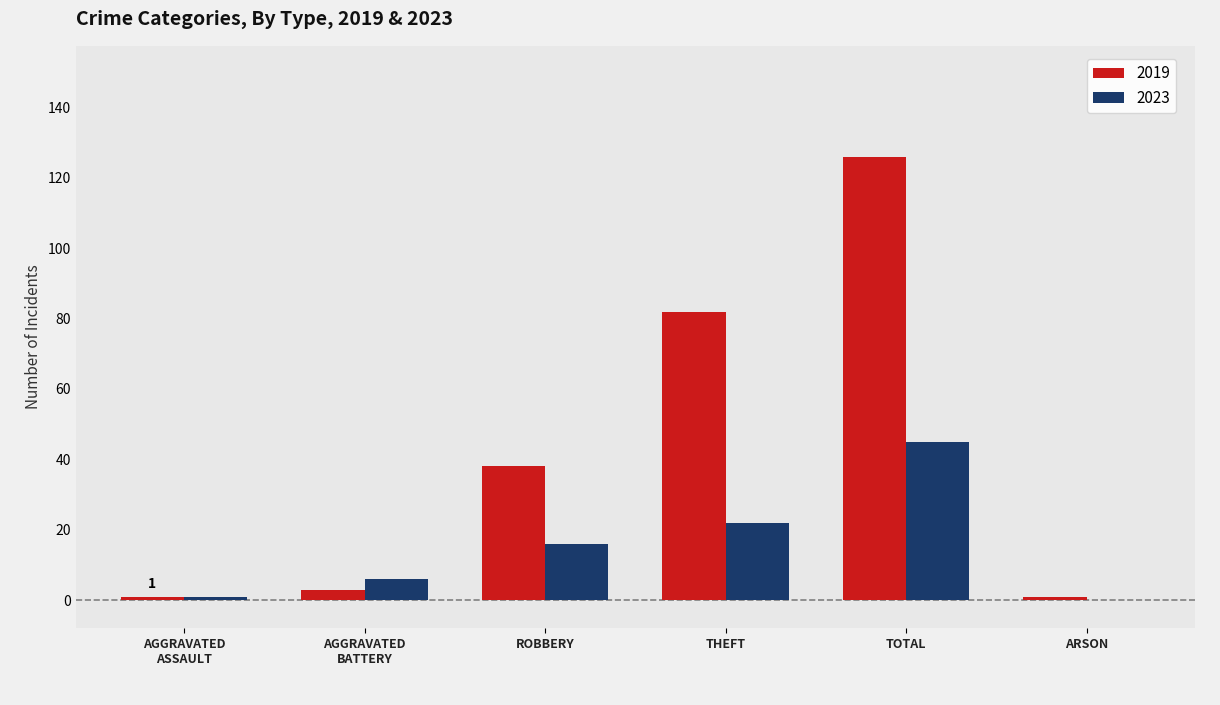

At which category is the sum across all series the highest?

TOTAL